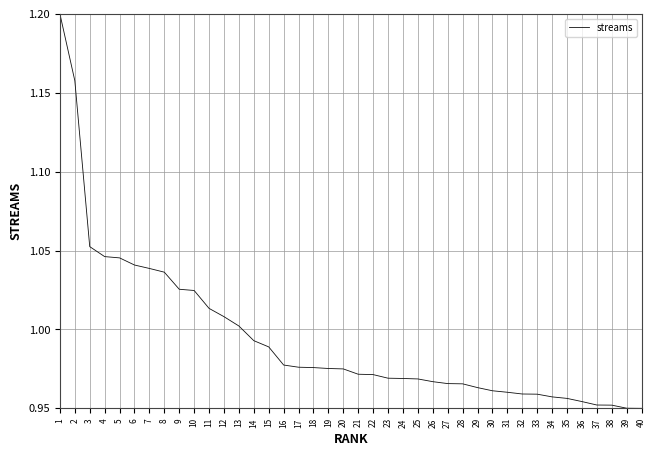

What is the sum of all values?

39.8